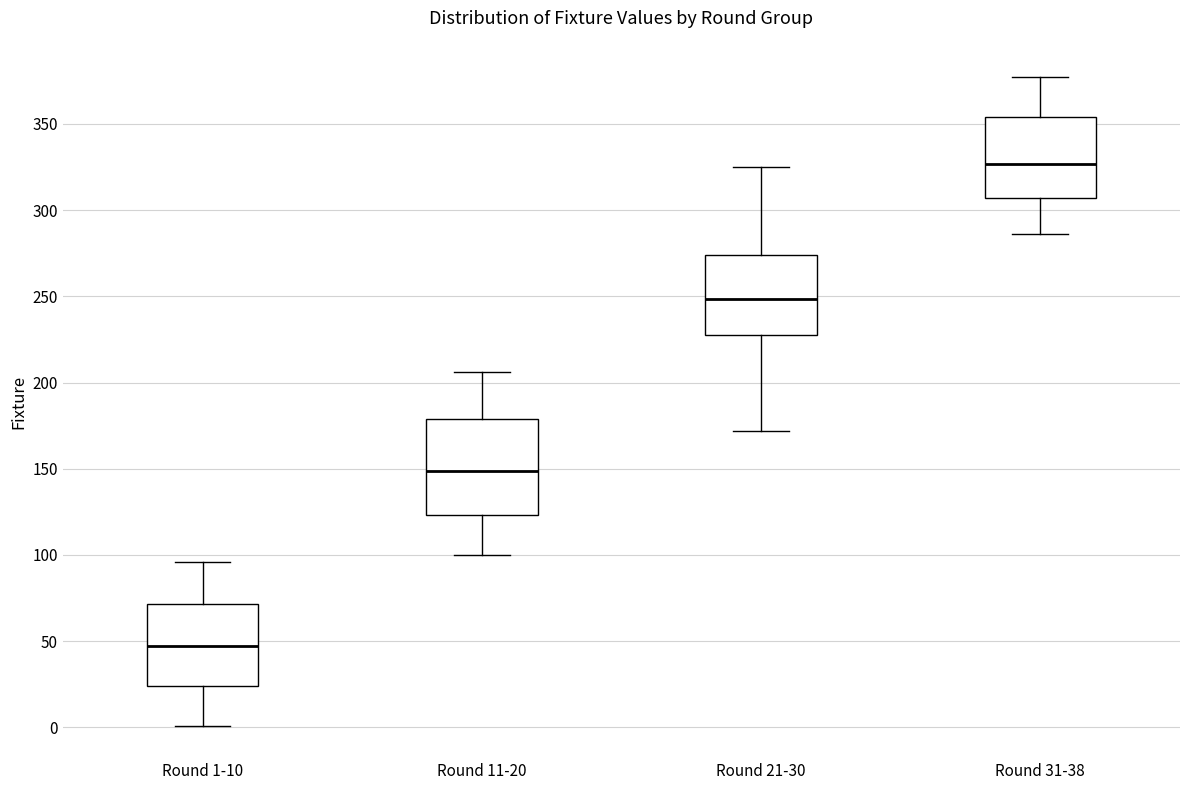

Where does the lower whisker of the box for Round 31-38 end on the y-axis? The values are not printed on the chart, so give them approximately, as read against the axis.

285